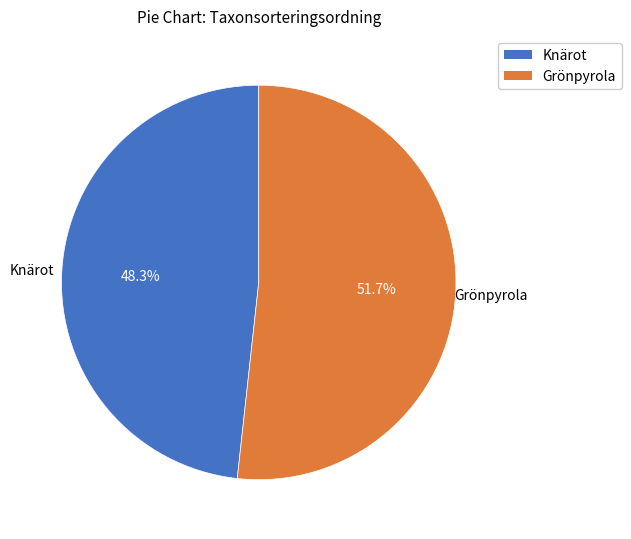

What portion of the pie excludes Knärot?

51.7%